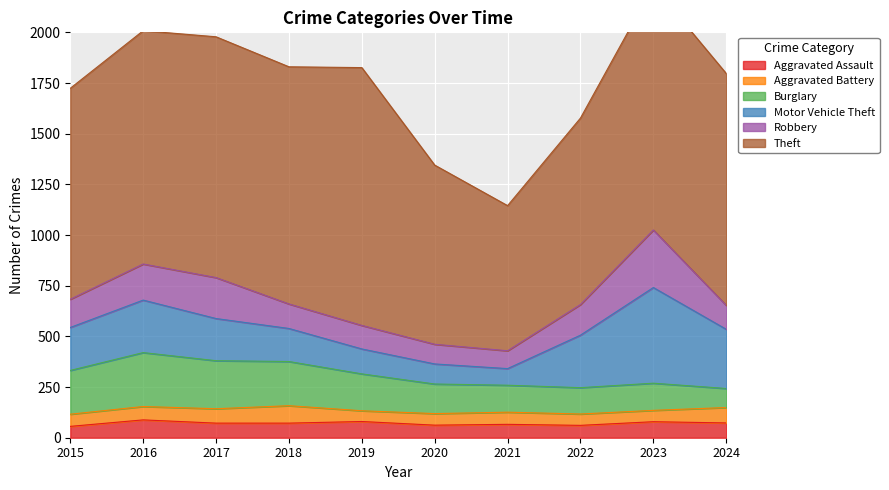

Reading left to right, list all the values displayed in this chart.

Aggravated Assault: 56	88	72	72	80	62	66	61	79	73
Aggravated Battery: 60	66	71	86	53	57	60	56	56	76
Burglary: 216	266	237	218	182	146	133	130	134	94
Motor Vehicle Theft: 212	259	208	163	123	99	82	259	472	292
Robbery: 139	178	202	121	116	97	88	151	284	118
Theft: 1041	1151	1188	1170	1272	884	716	920	1204	1144